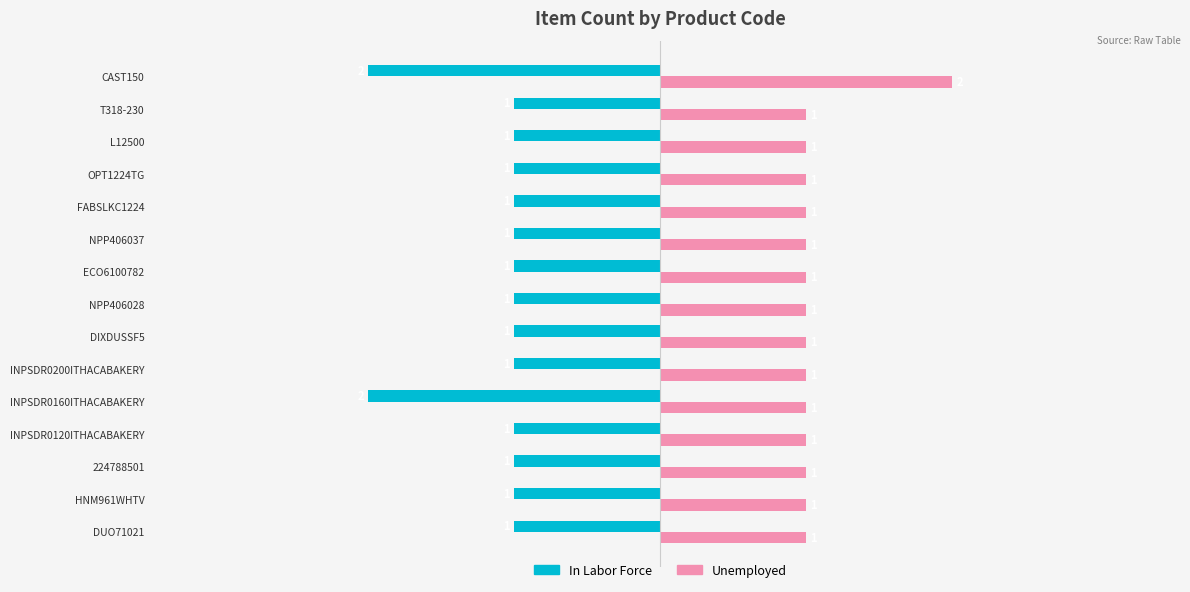

What is the difference between the maximum and minimum values in the In Labor Force series?

1